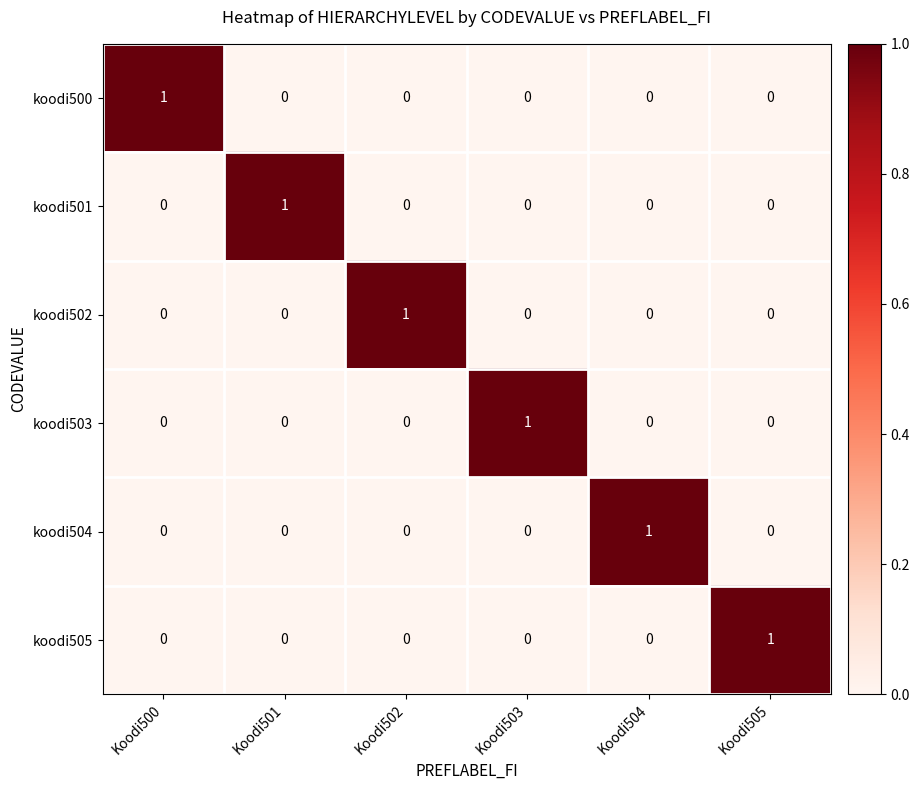

What is the spread (max minus min) of values at Koodi504?

1